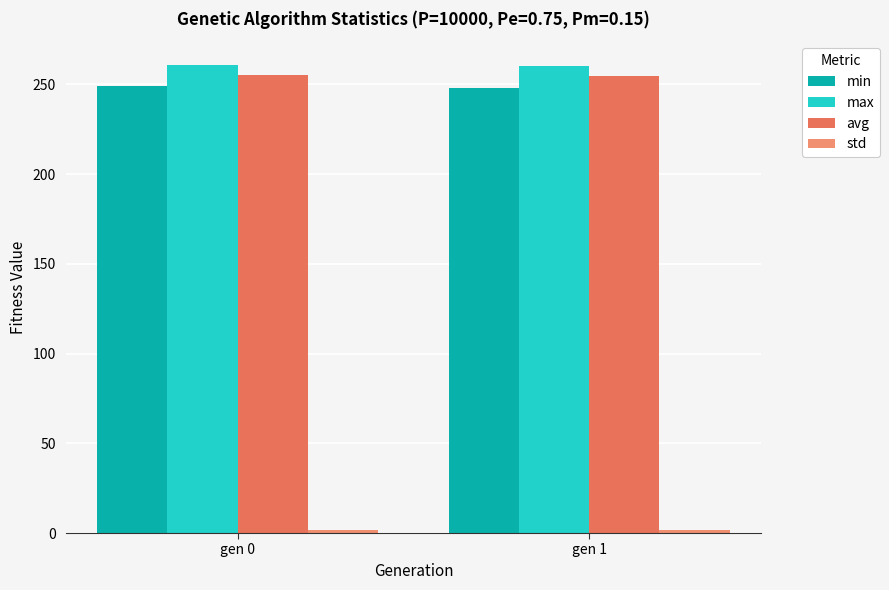

Reading left to right, transcribe all the data shown in this chart.

min: gen 0=249.2	gen 1=248.1
max: gen 0=261.0	gen 1=260.1
avg: gen 0=255.3	gen 1=254.4
std: gen 0=1.6	gen 1=1.5